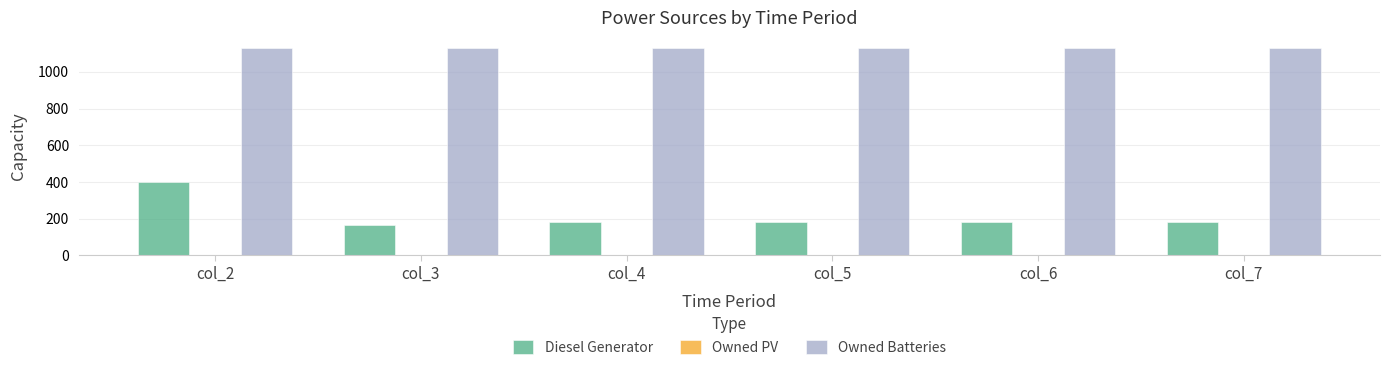

Between col_2 and col_7, which series saw the biggest shift?

Diesel Generator